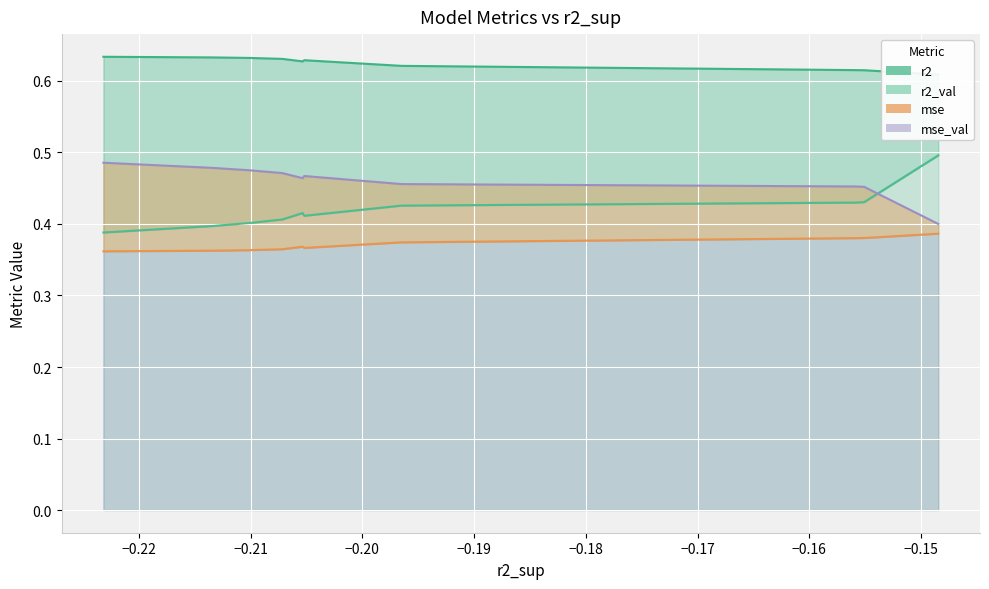

What is the total value across all series at model_6_25_1?

1.9